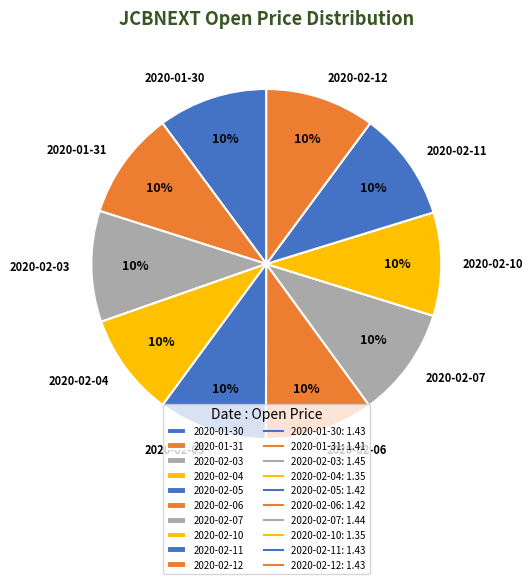

To the nearest percent, what portion does 2020-01-30 represent?

10%